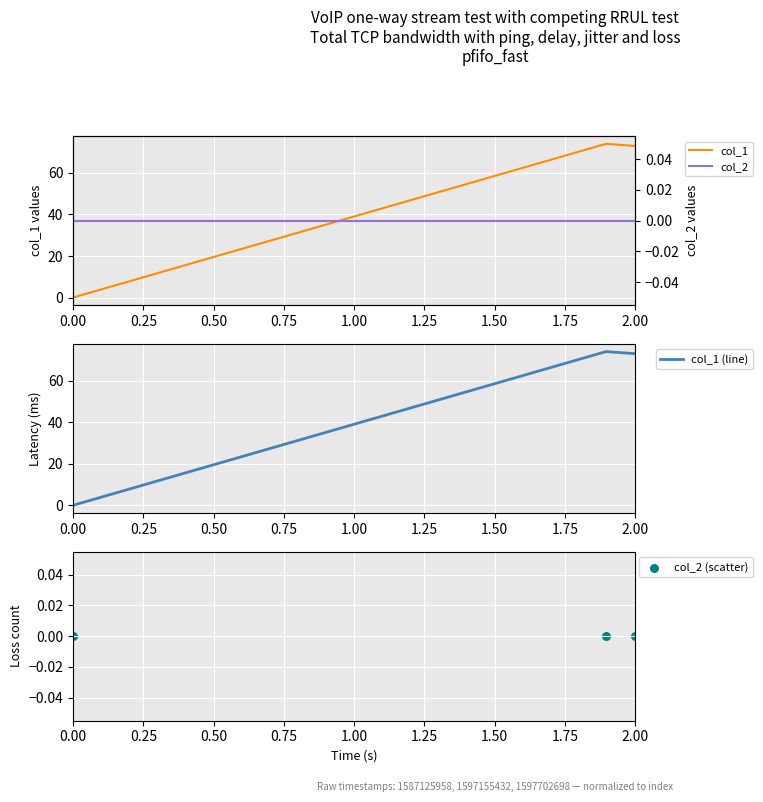

Which series has the largest total across all categories?

col_1